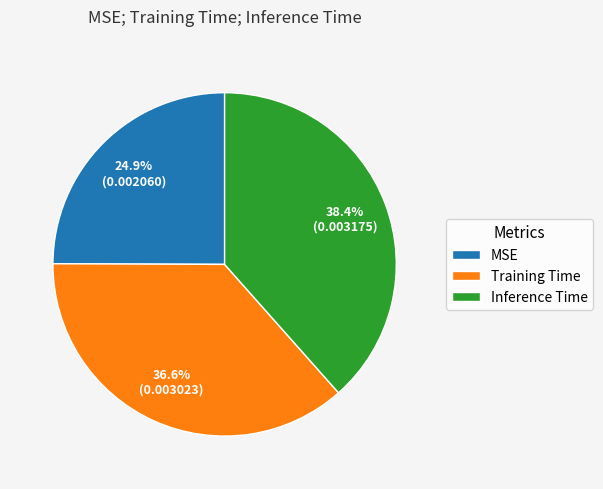

What is the smallest slice in the pie chart?

MSE